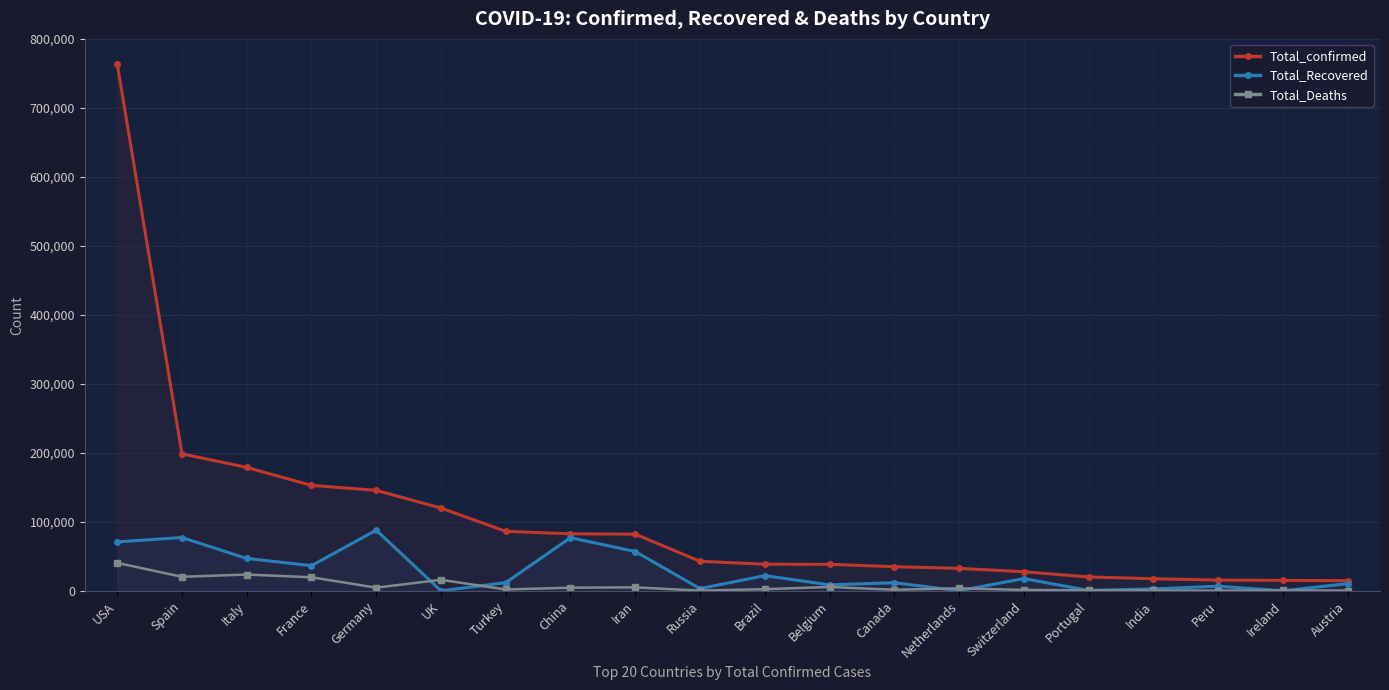

How many categories are shown in the chart?

20